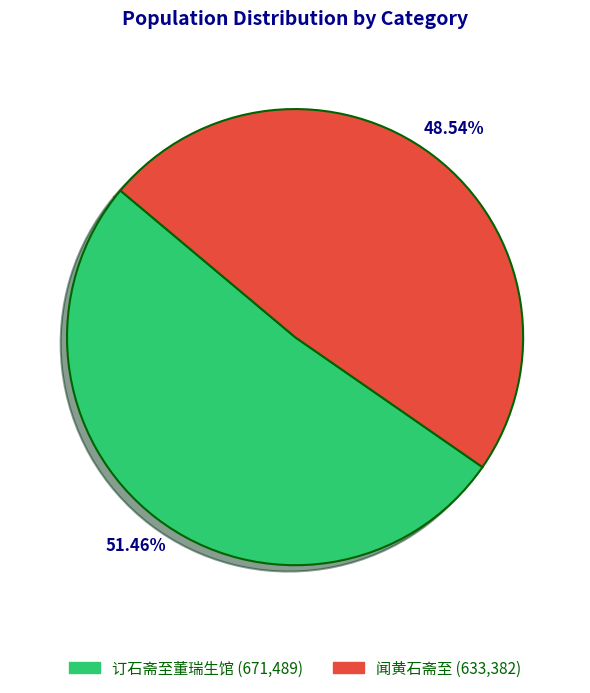

What is the total percentage of 闻黄石斋至 and 订石斋至董瑞生馆?

100.0%